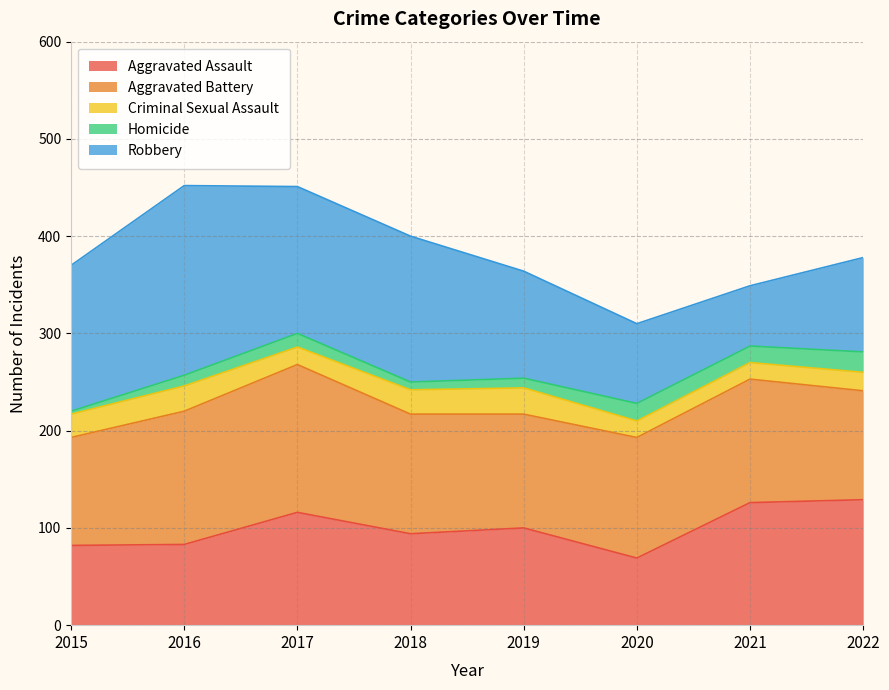

What is the value of the Robbery point at the 6th from the left?

82